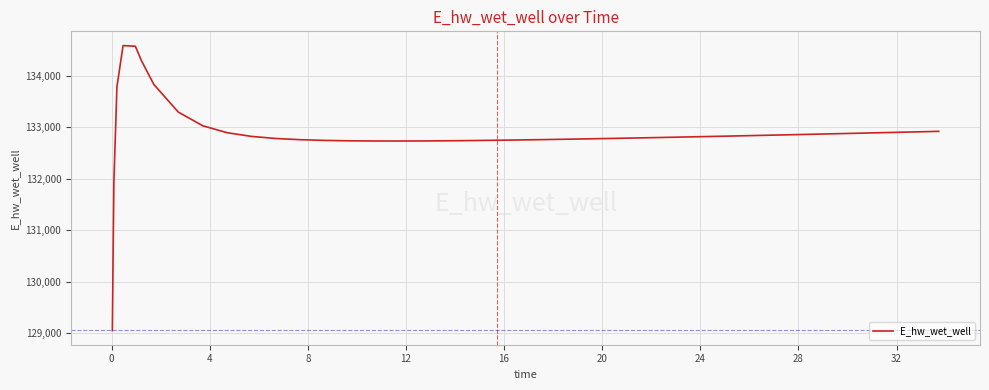

What is the difference between the maximum and minimum values?

5533.9